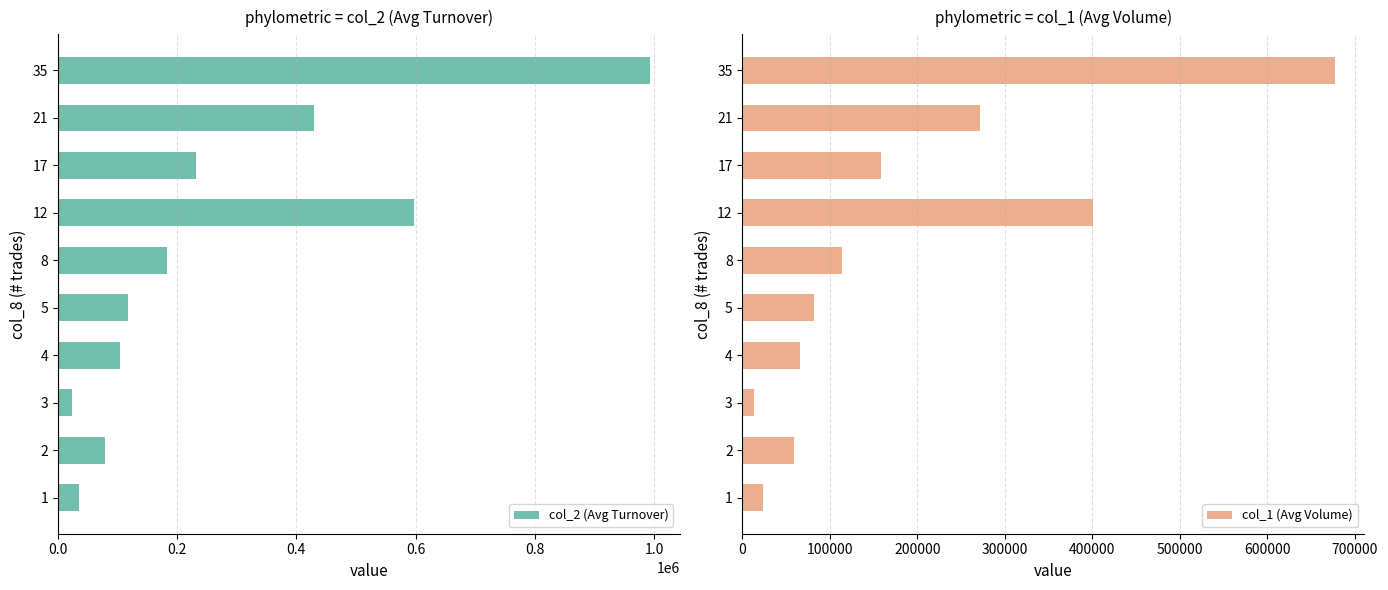

What is the lowest value of the col_1 (Avg Volume) series?

13000.0